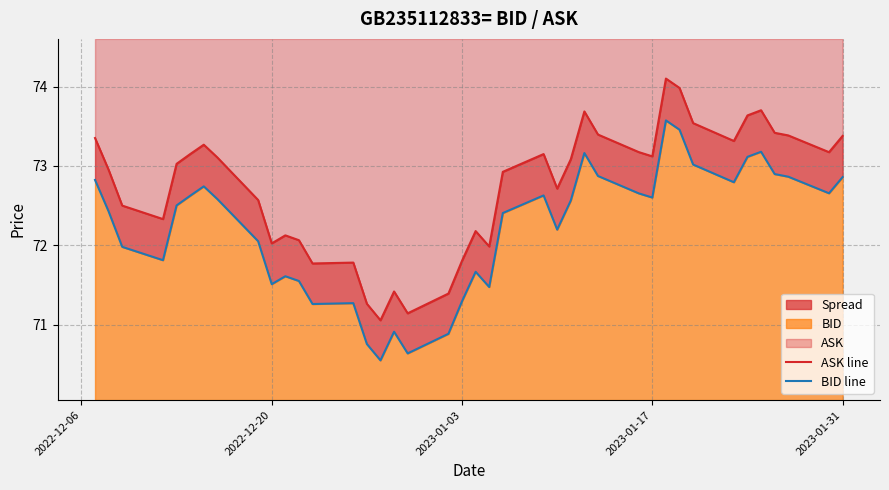

List the series in order of their overall mean, lowest first.

BID line, ASK line